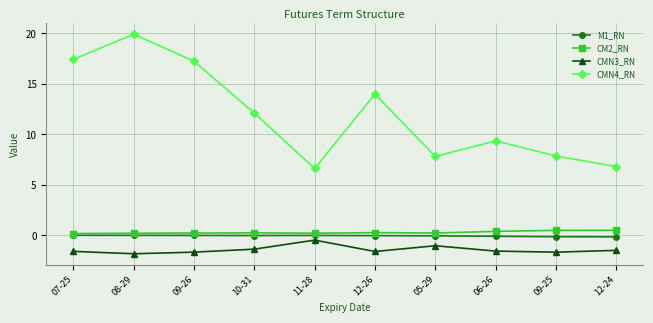

True or false: CMN4_RN has more than 0 interior local peaks.

True